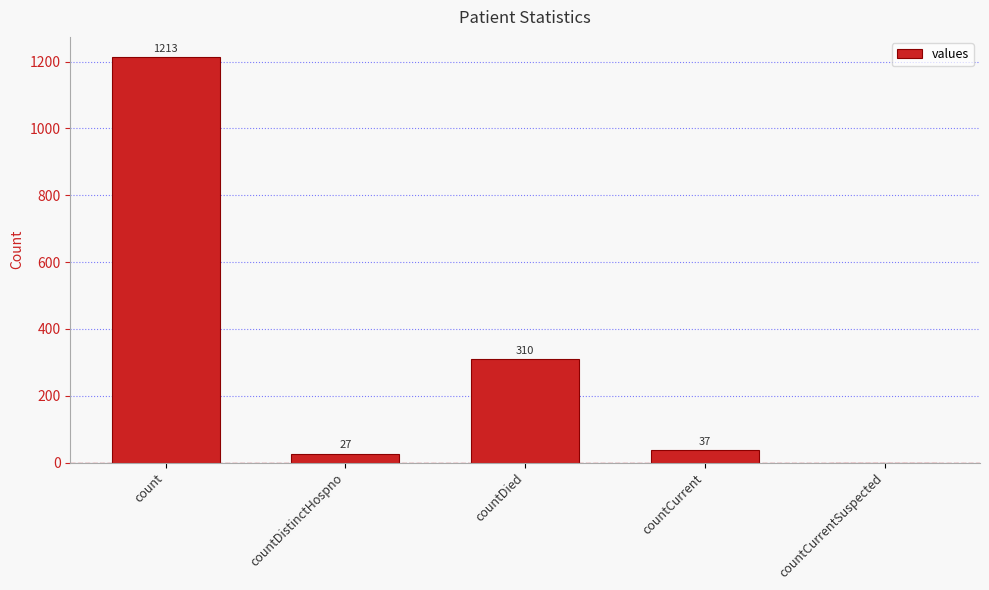

Where is the data nearest to the value 606?

countDied